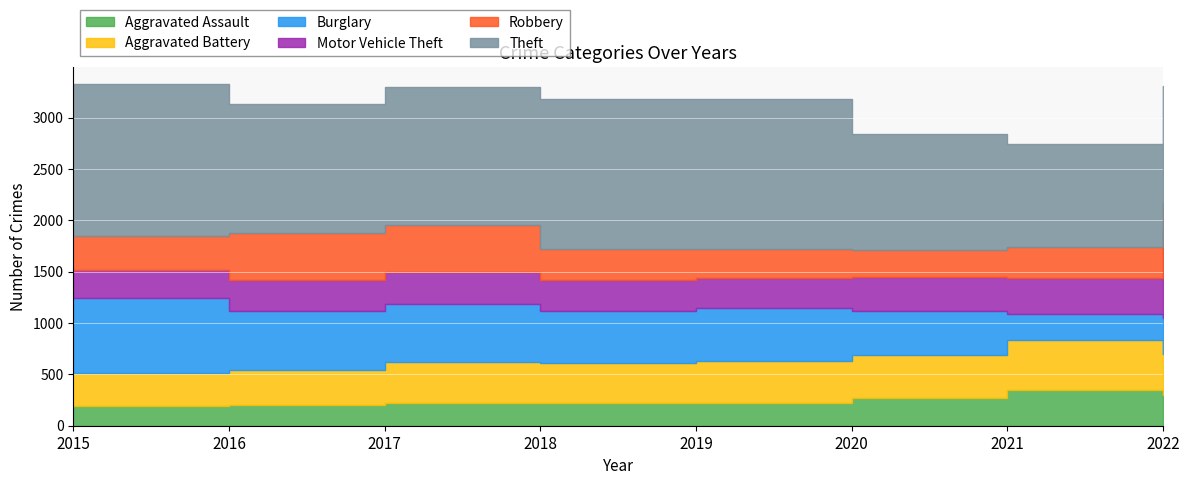

Count the number of data series in this chart.

6